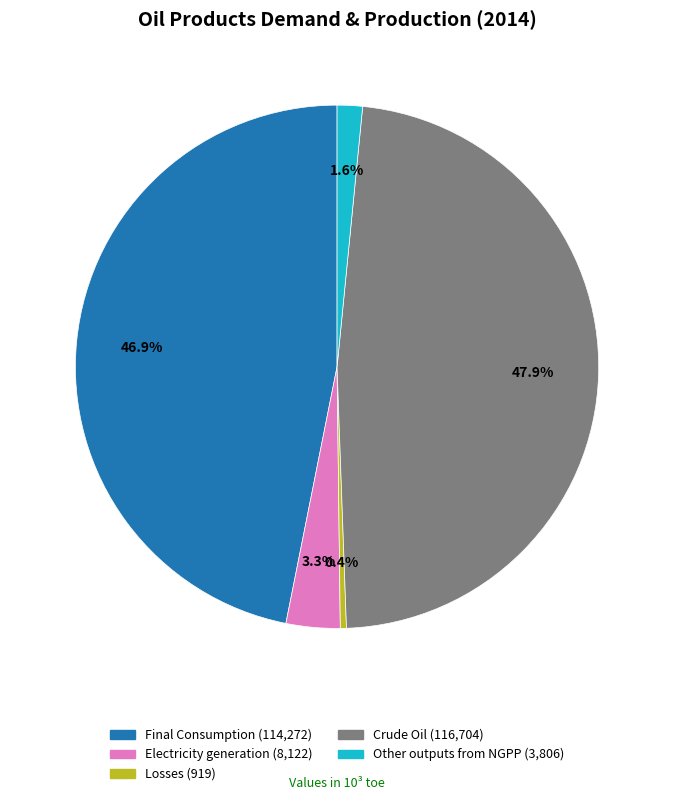

Which has a higher value, Final Consumption or Crude Oil?

Crude Oil